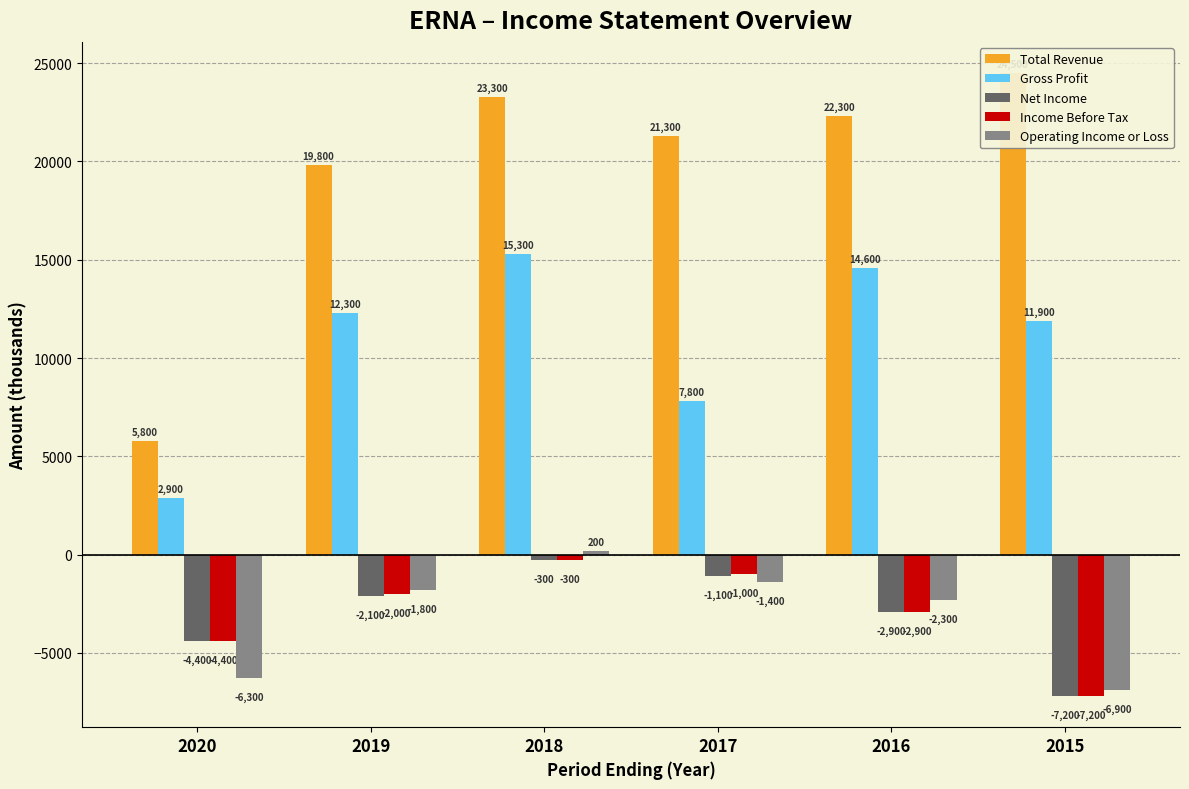

Count the number of data series in this chart.

5